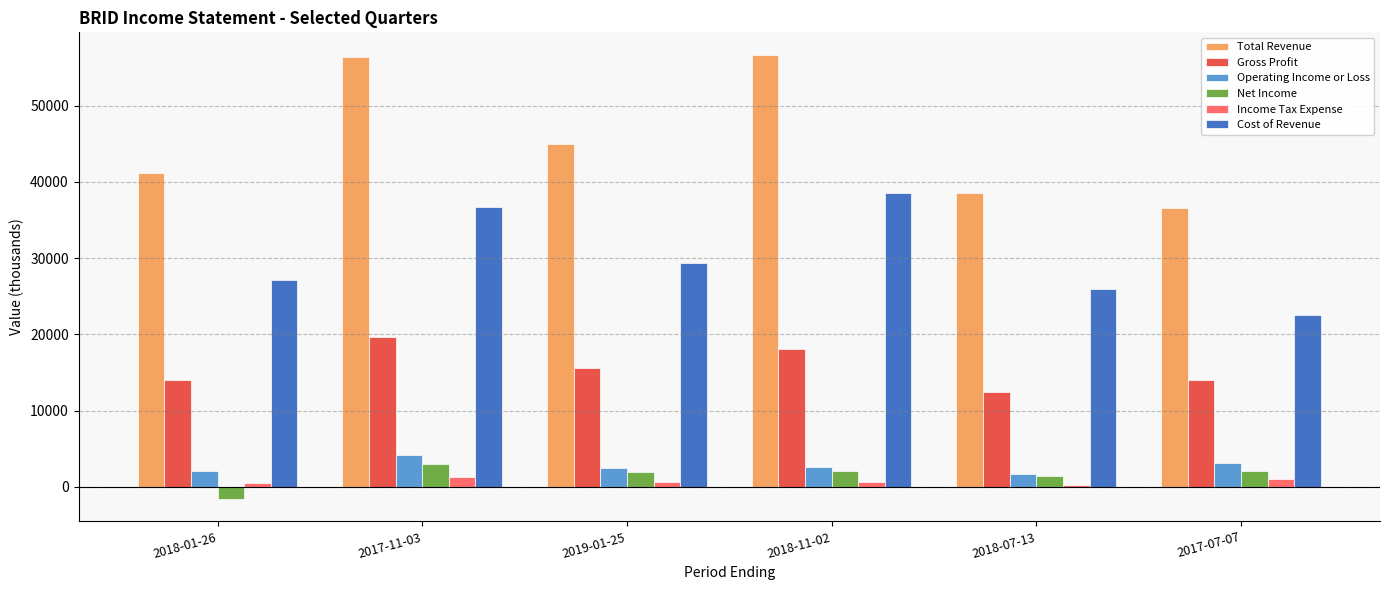

Which series has the largest range (max minus min)?

Total Revenue